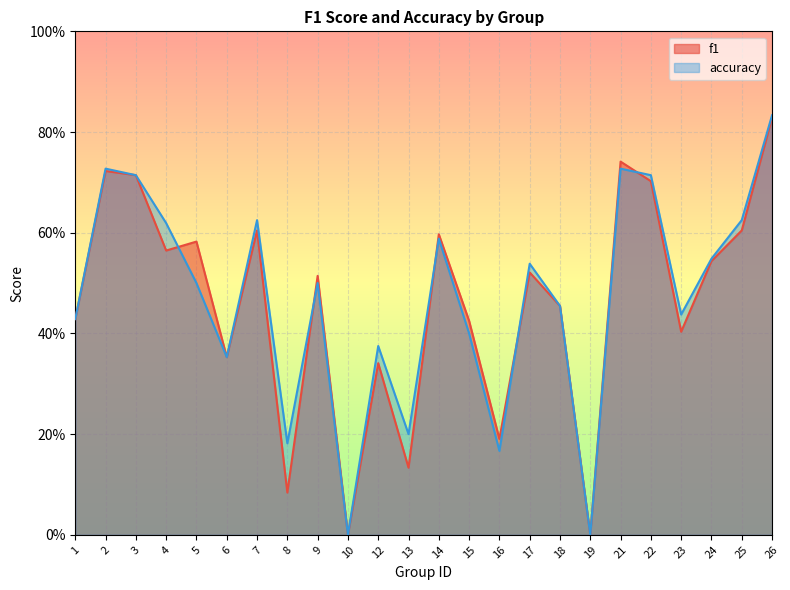

Which series has the largest total across all categories?

accuracy